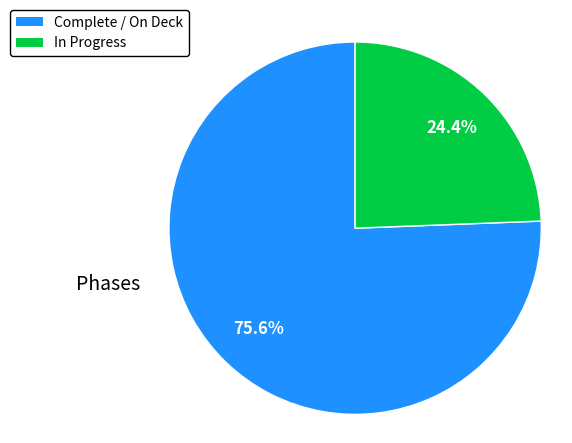

Between Complete / On Deck and In Progress, which is larger?

Complete / On Deck